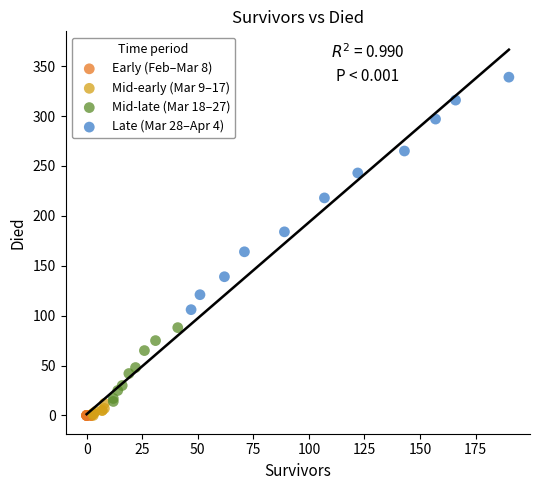

Which series reaches the maximum Y coordinate?

Late (Mar 28–Apr 4)